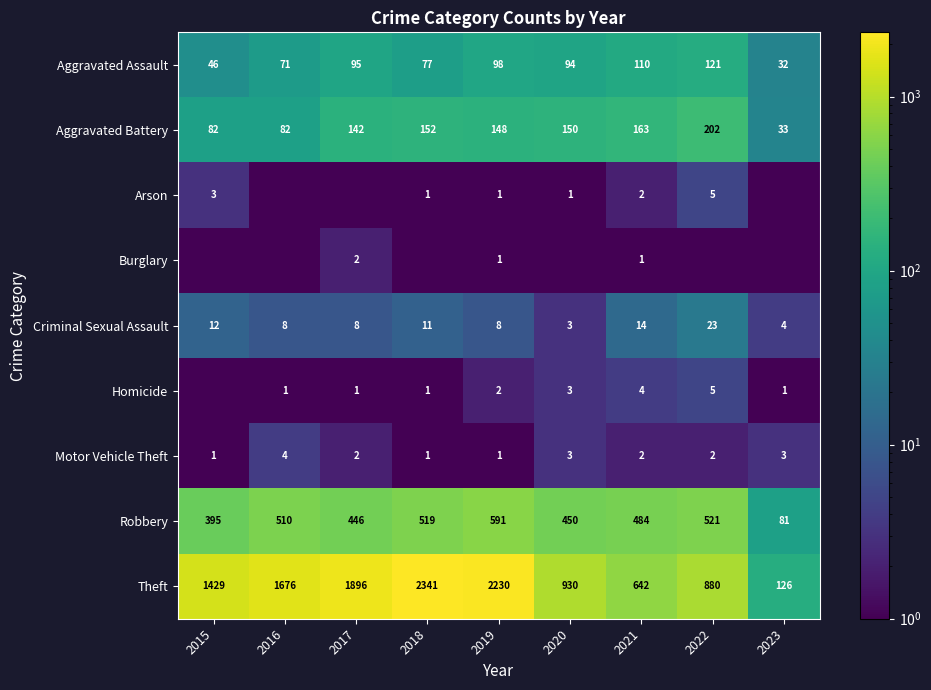

List the labels in order of Robbery value, smallest first.

2023, 2015, 2017, 2020, 2021, 2016, 2018, 2022, 2019